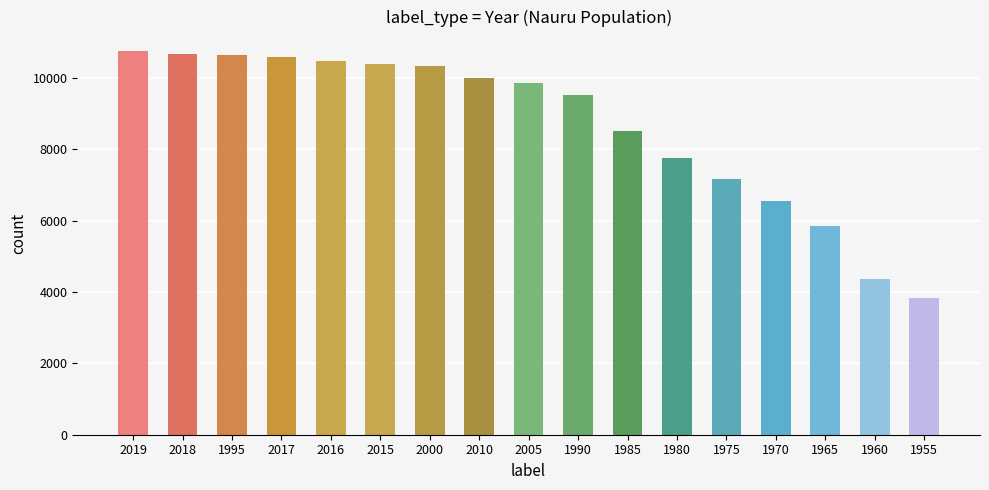

The value at 1980 is 4629. True or false?

False